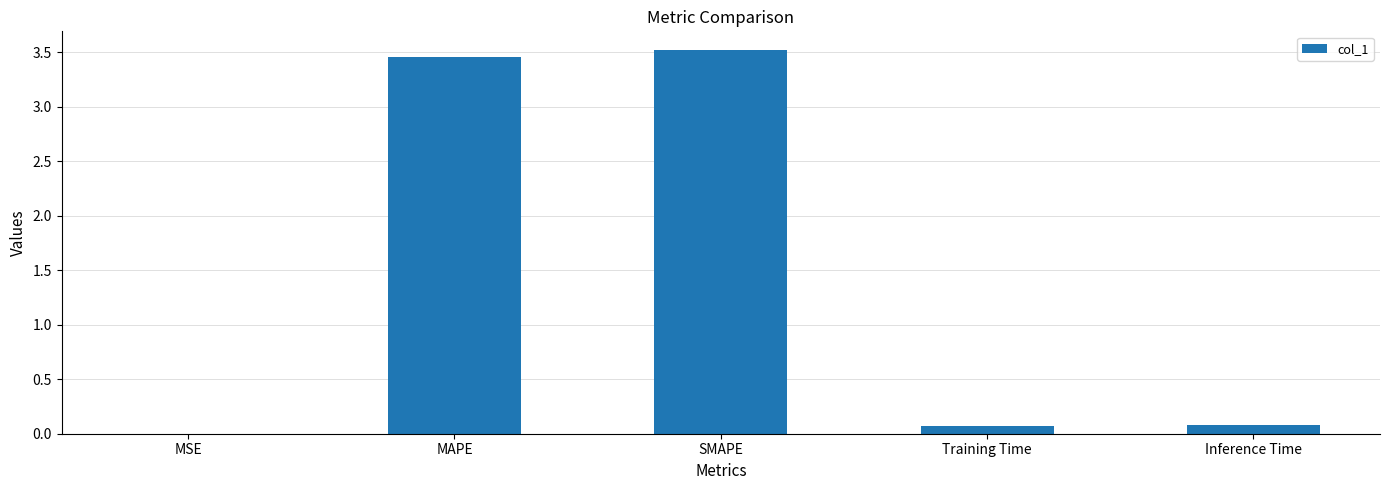

The chart shows a value of 3.5 at MAPE. True or false?

True